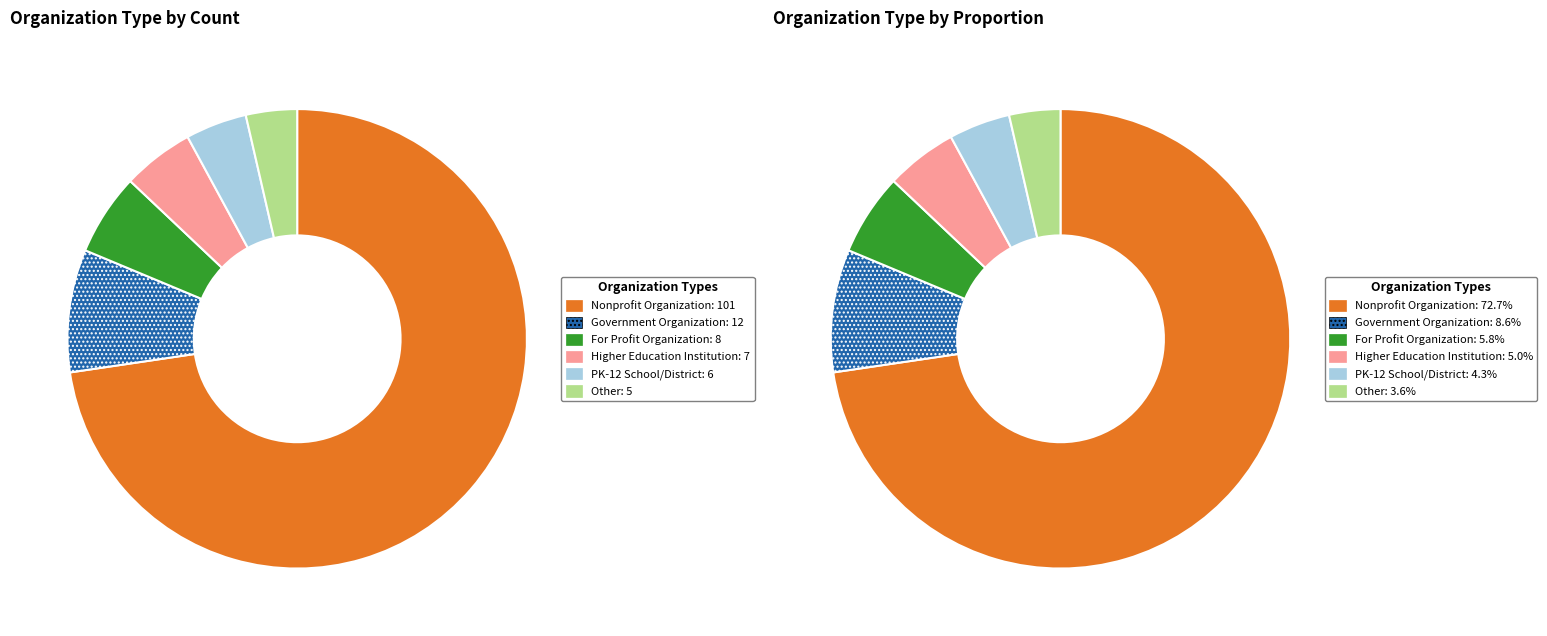

To the nearest percent, what percentage of the pie is Higher Education Institution?

5%